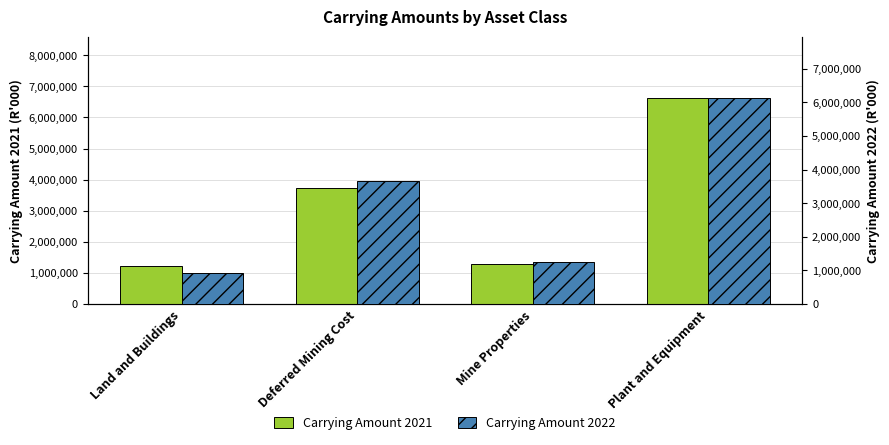

What is the total value across all series at Land and Buildings?

2156317